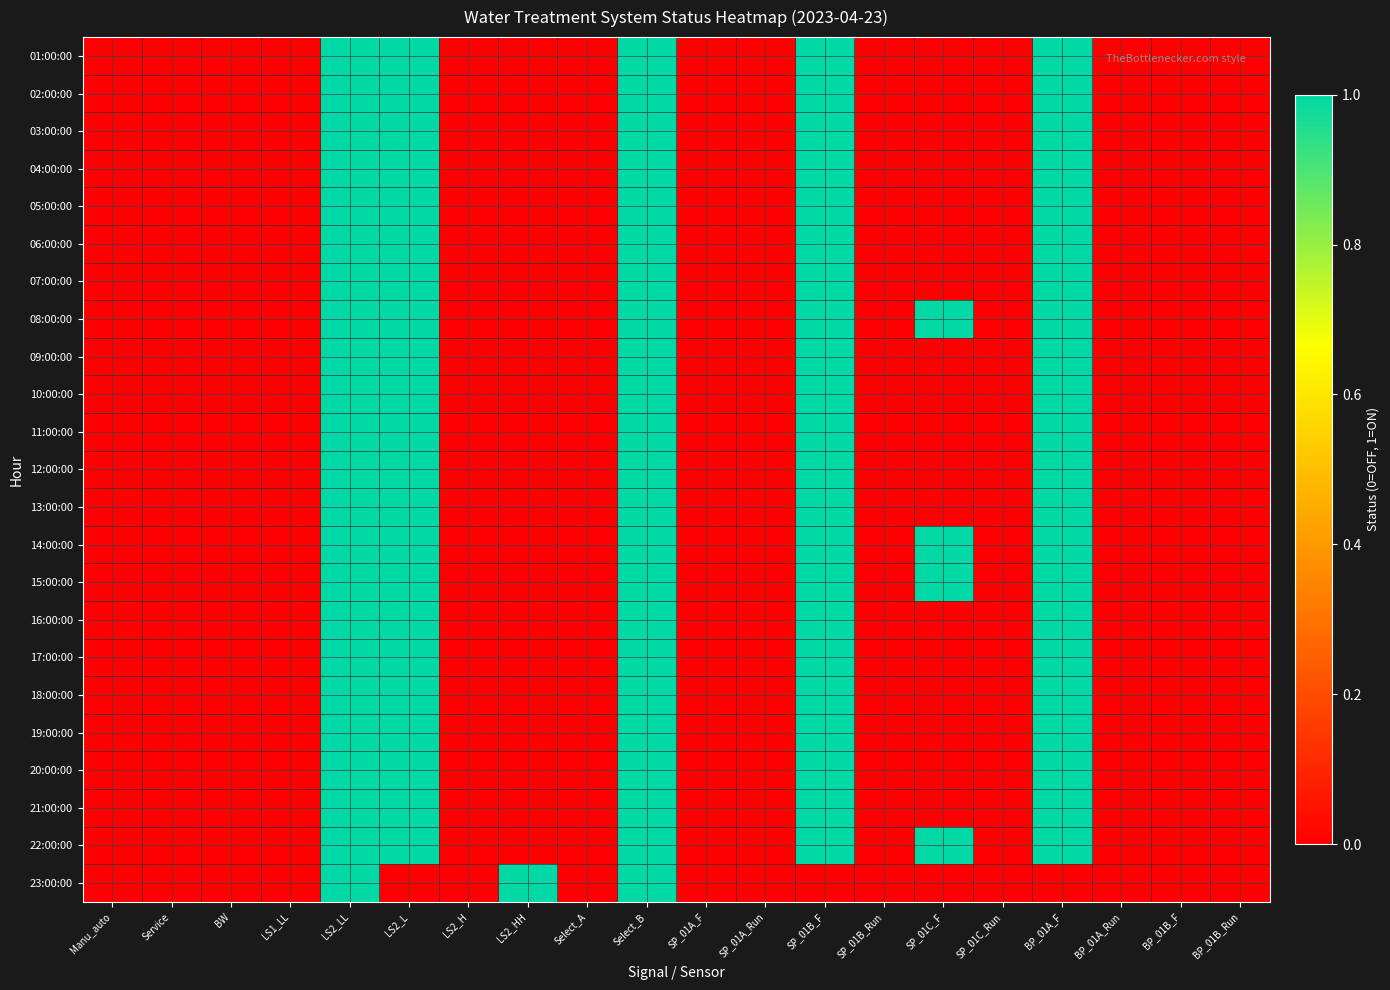

At how many categories does at least one series exceed 0?

7